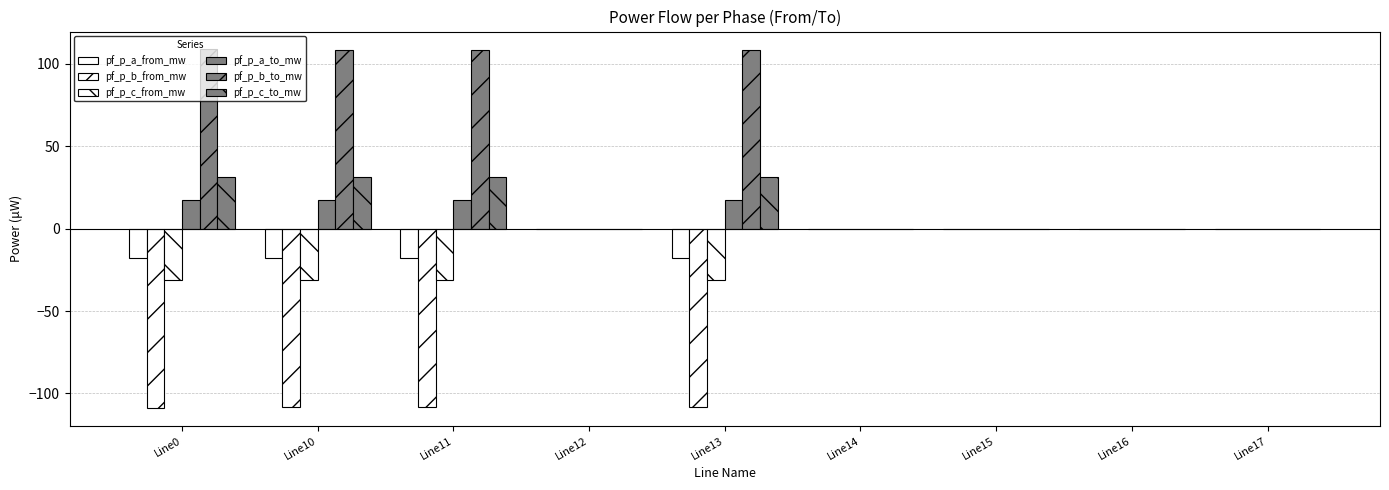

How many groups of bars are there?

9